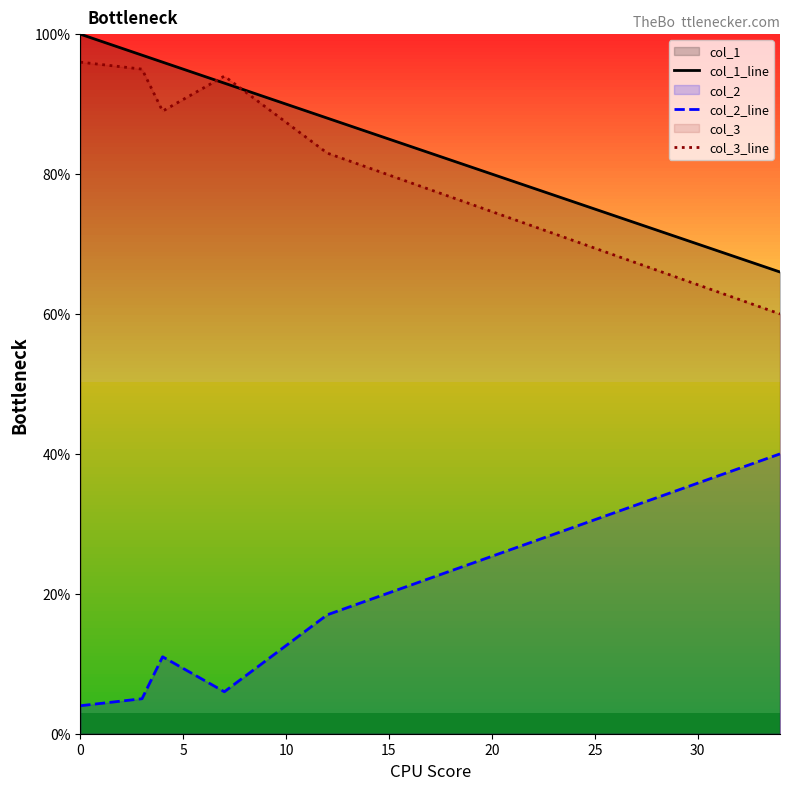

In col_2_line, how many points are higher than both neighbors (excluding endpoints)?

1